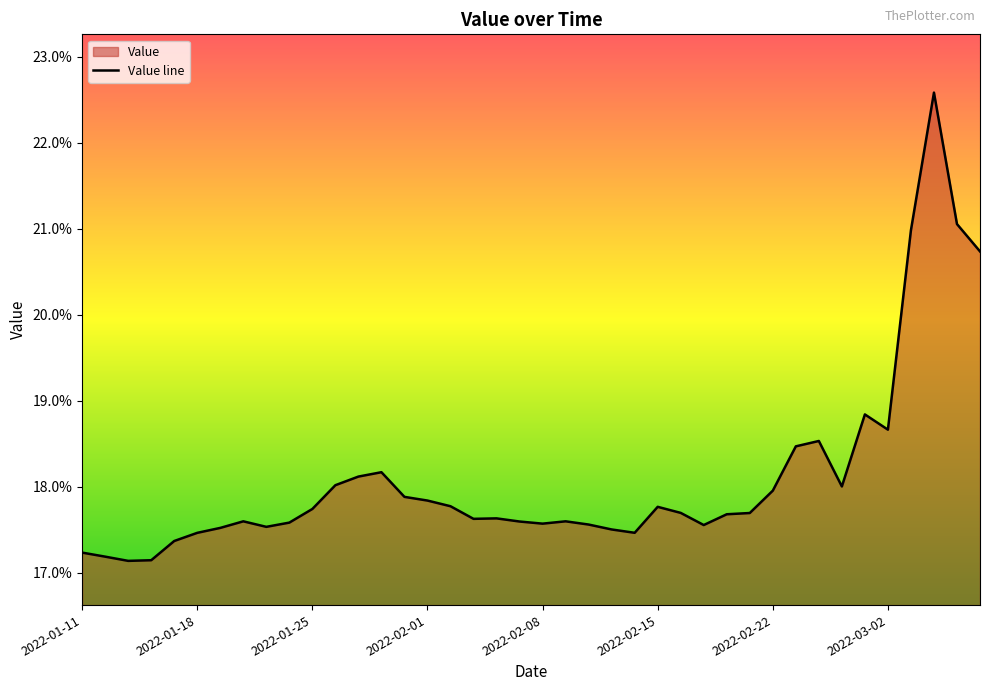

What is the maximum value shown in the chart?

0.2